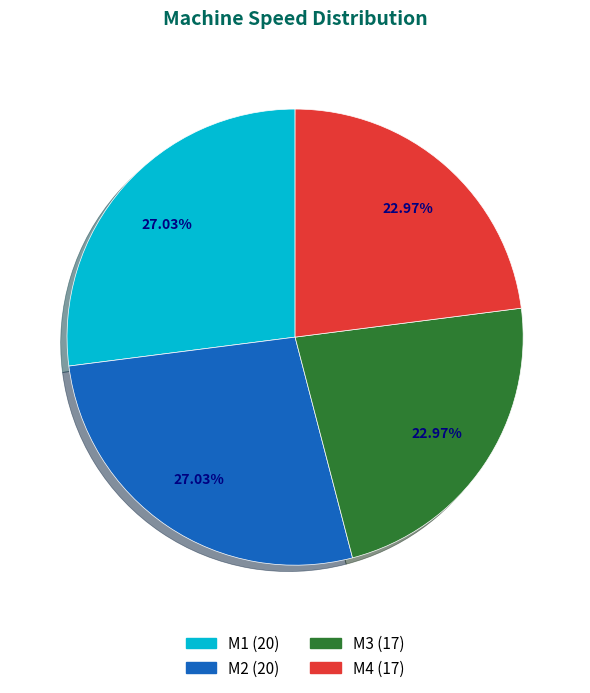

Count the number of slices in the pie.

4